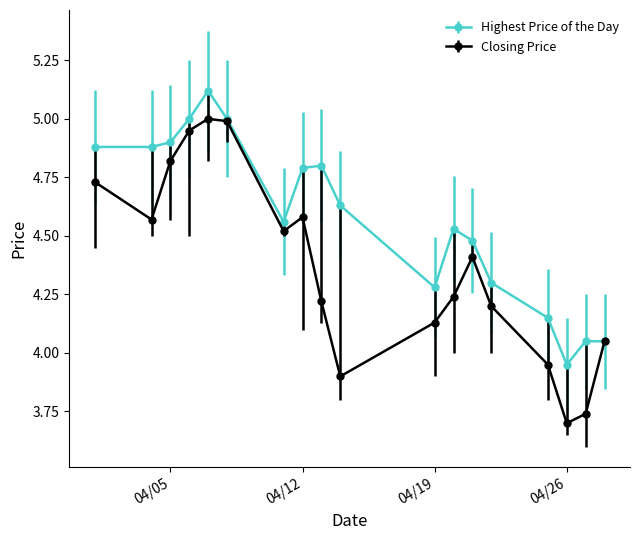

Which series has the widest spread of values?

Closing Price